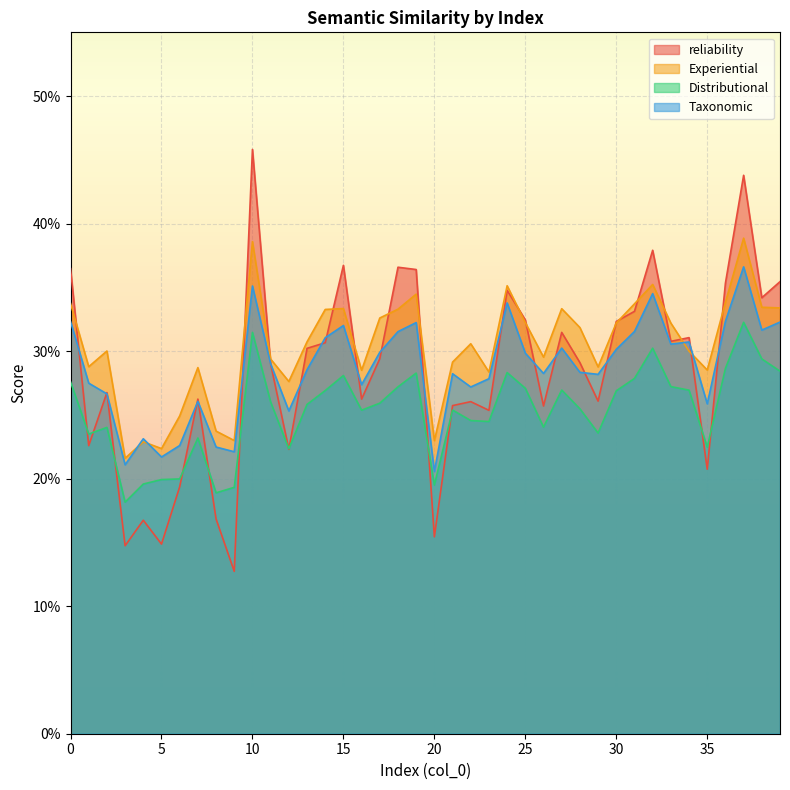

True or false: Taxonomic and Distributional cross at least once.

False